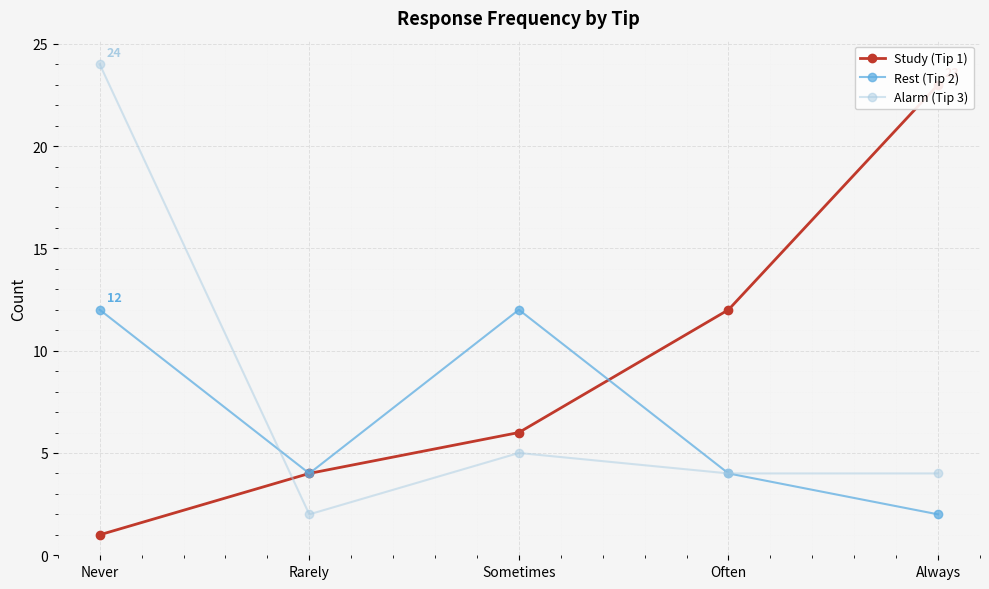

How many categories are shown in the chart?

5